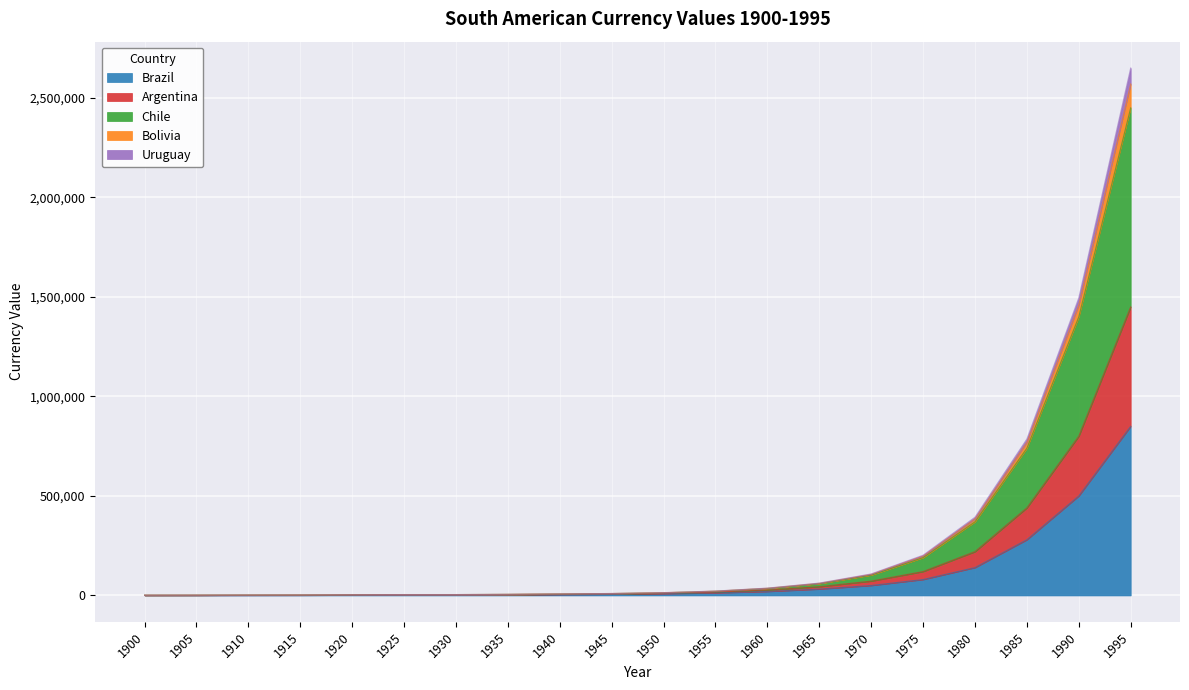

What is the highest value of the Brazil series?

850000.0